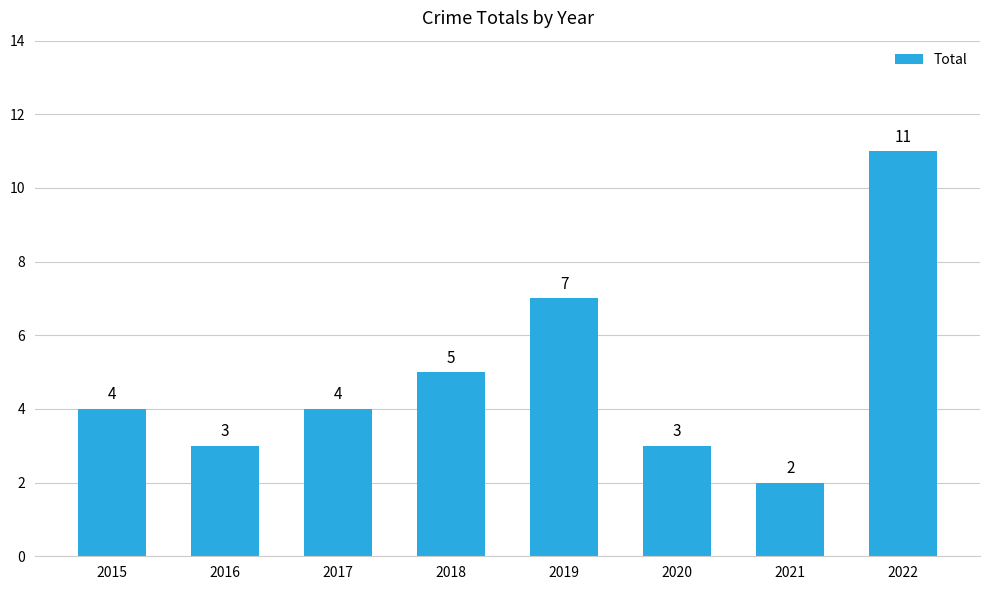

How many bars are there in total?

8